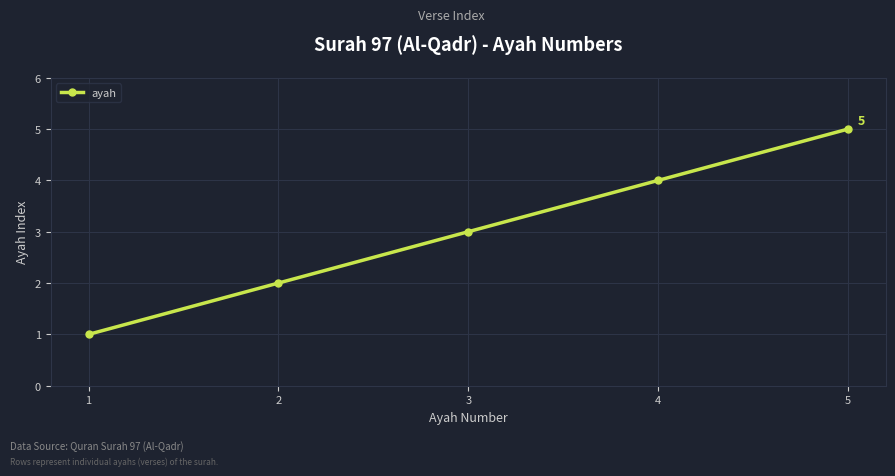

Reading left to right, transcribe all the data shown in this chart.

1=1	2=2	3=3	4=4	5=5